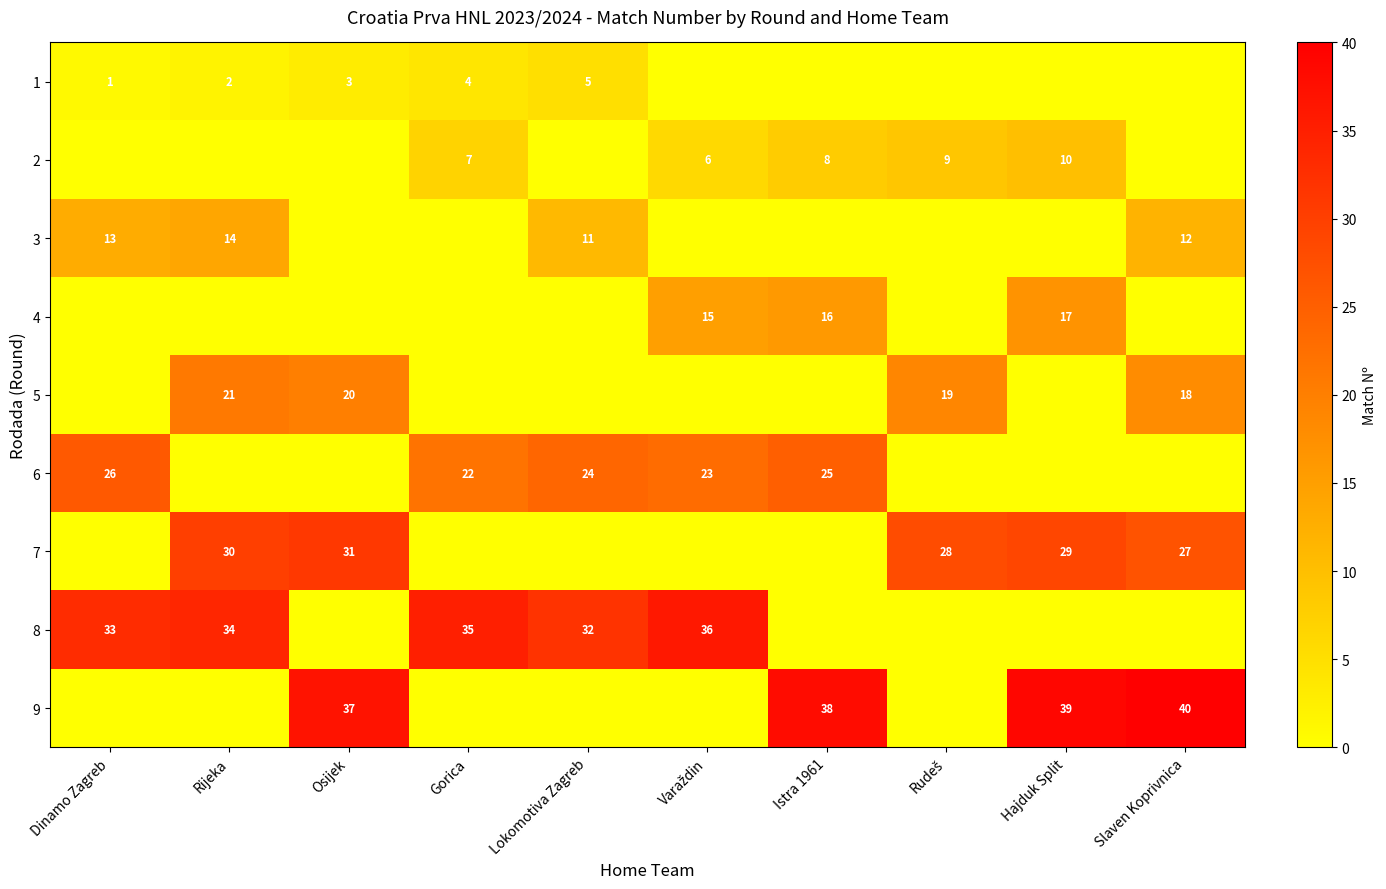

The value of 2 at Istra 1961 is 8. True or false?

True